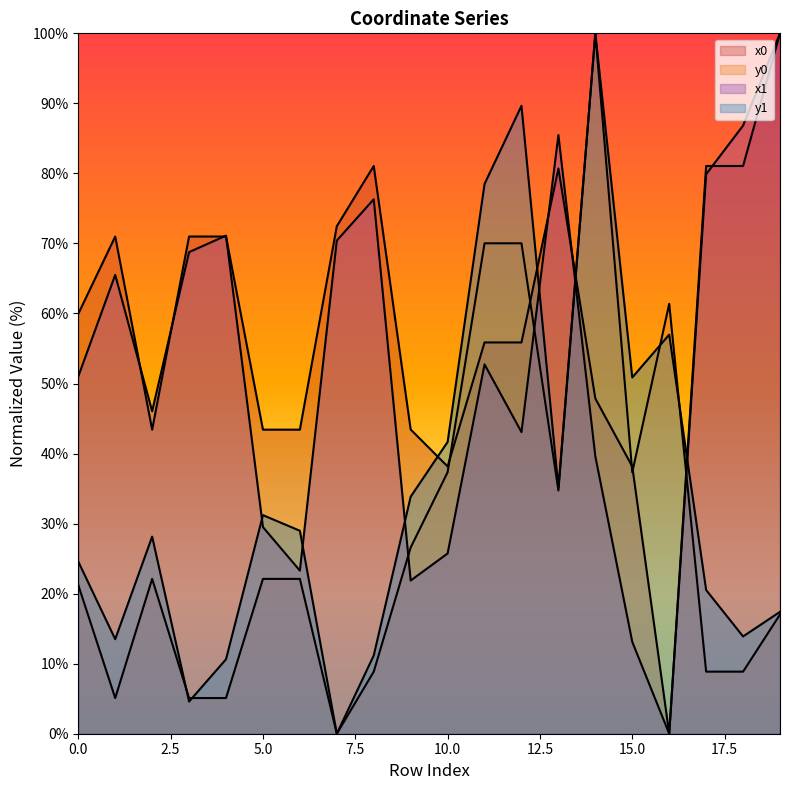

How many interior local valleys does the y0 series have?

4